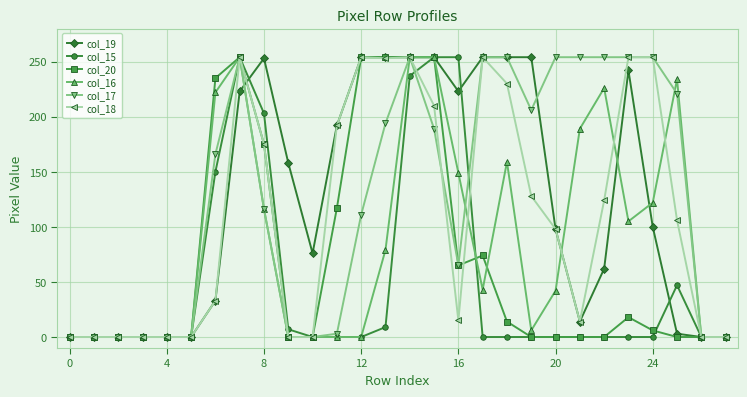

Does the chart have visible grid lines?

Yes